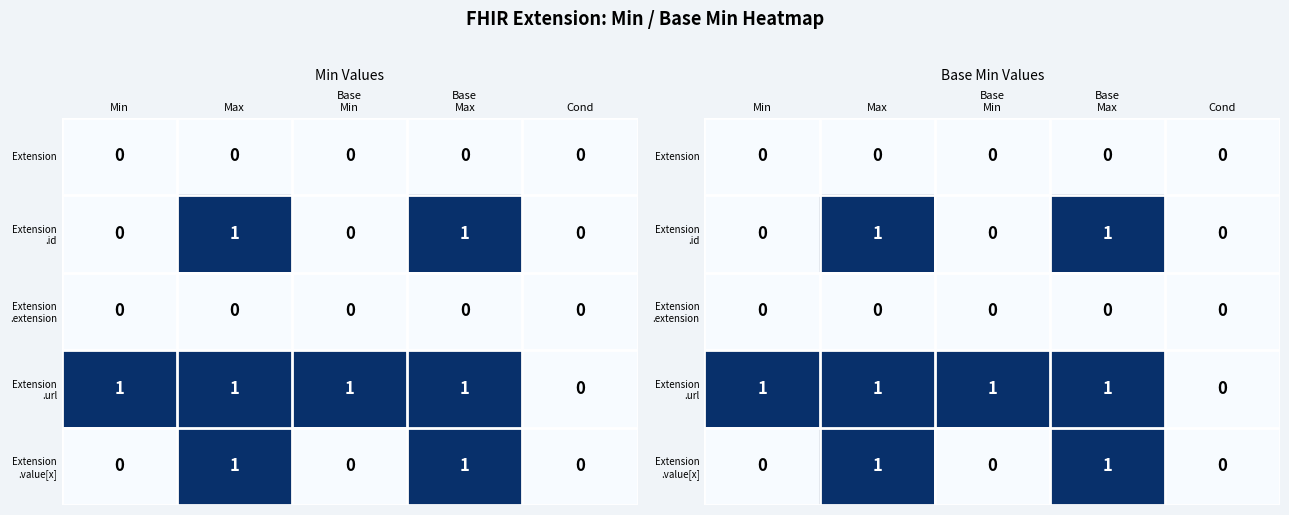

At which category is the sum across all series the highest?

Max